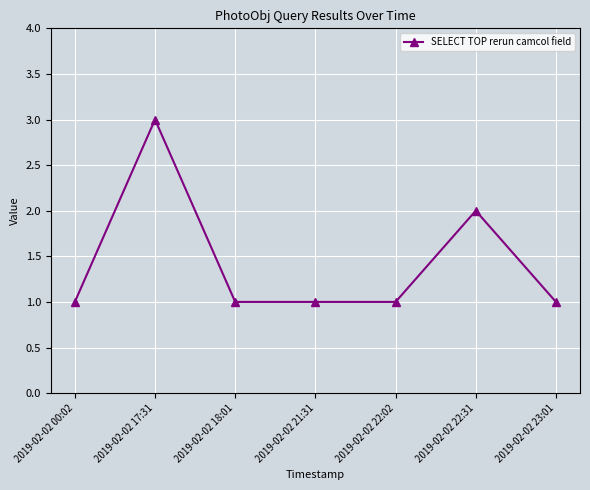

What is the sum of all values?

10